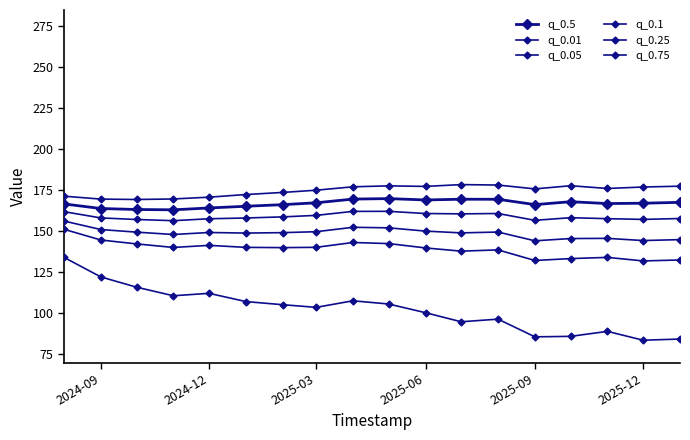

How many data points in q_0.01 are above 105?

9